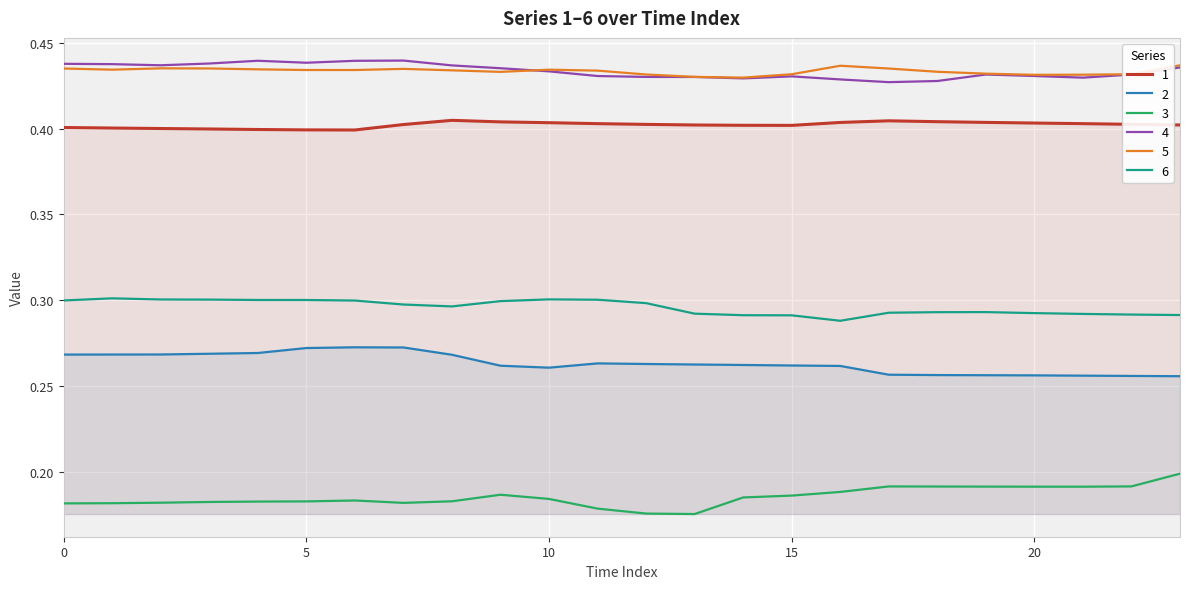

At how many categories does at least one series exceed 0?

24